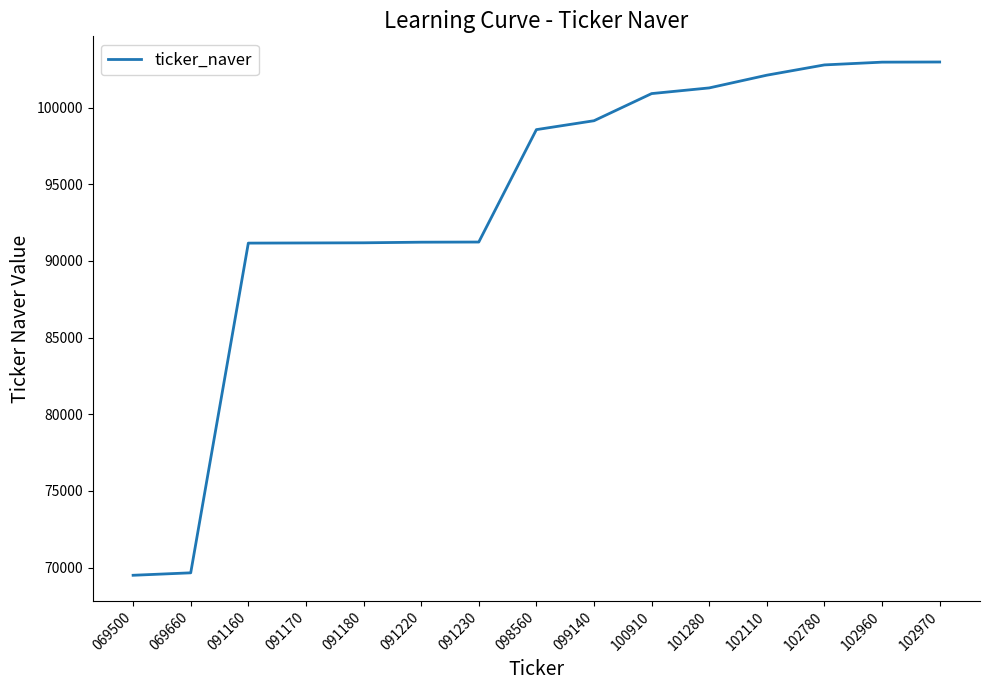

Is it true that the value at 091160 is 40778?

False